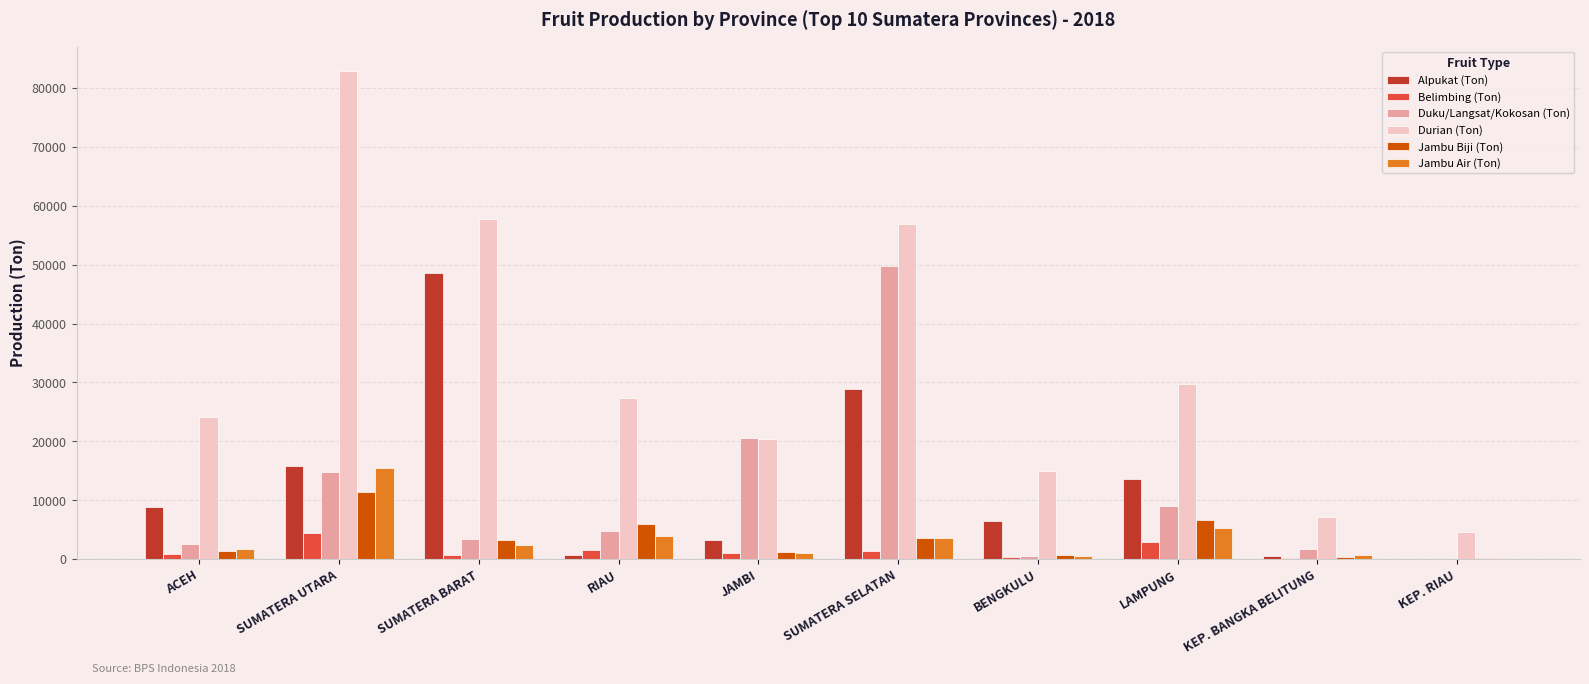

What is the sum of all Duku/Langsat/Kokosan (Ton) values?

107312